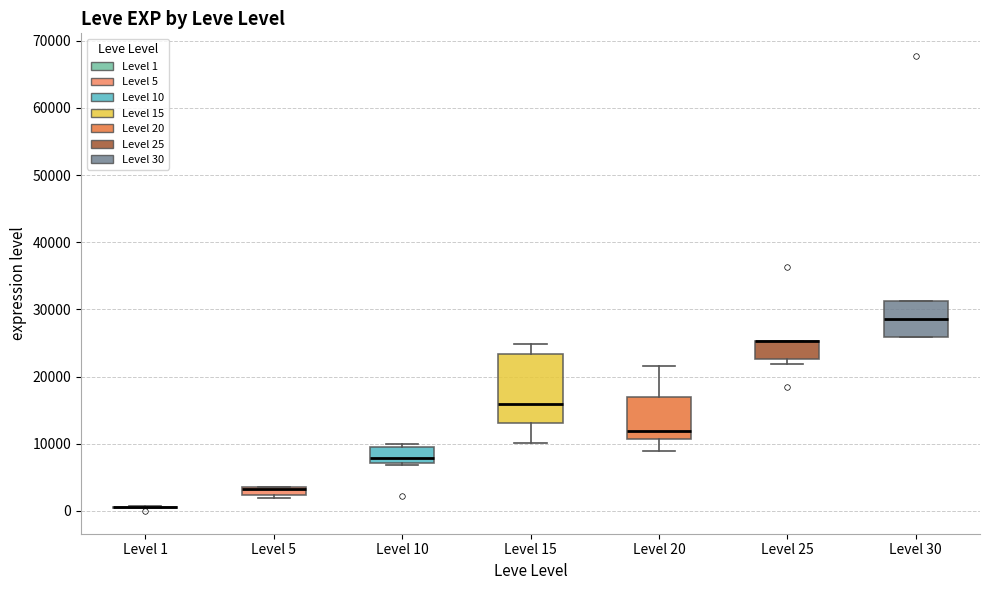

Where is the upper edge of the box for Level 10 on the y-axis? The values are not printed on the chart, so give them approximately, as read against the axis.

9000